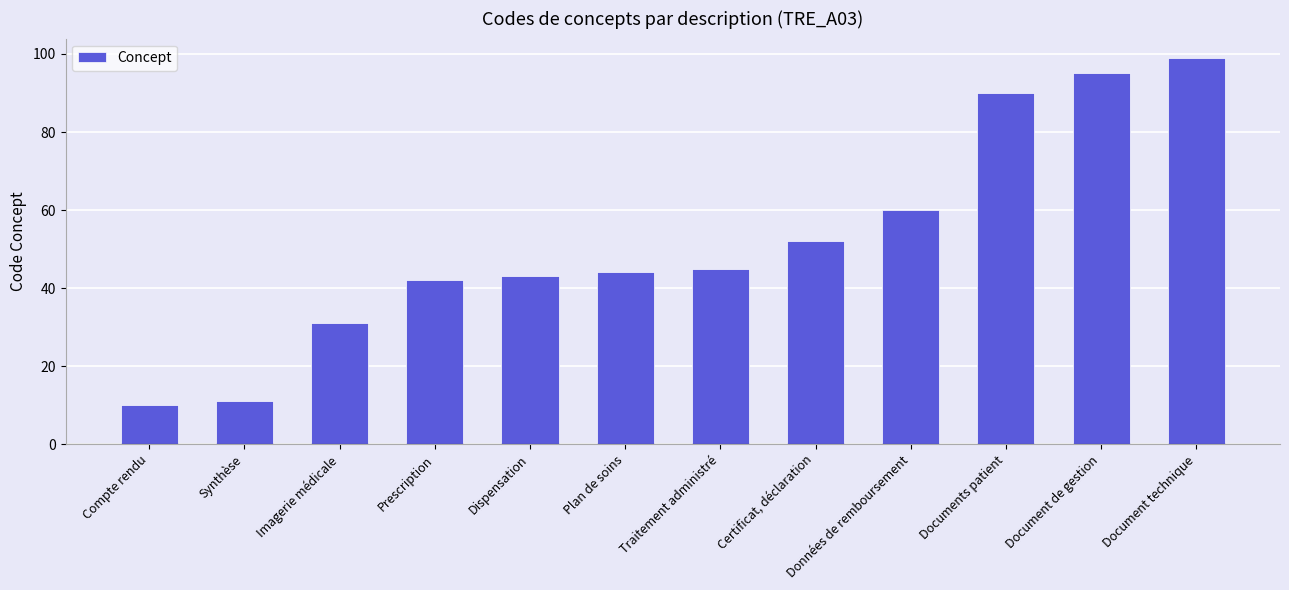

Count the number of categories in the chart.

12